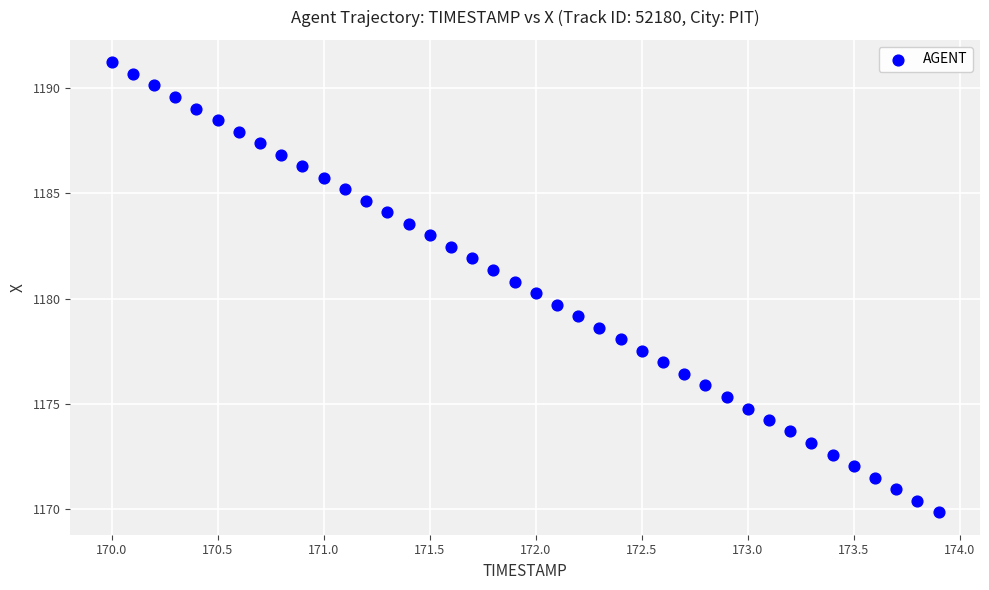

What is the range of Y values (max minus min)?

21.3